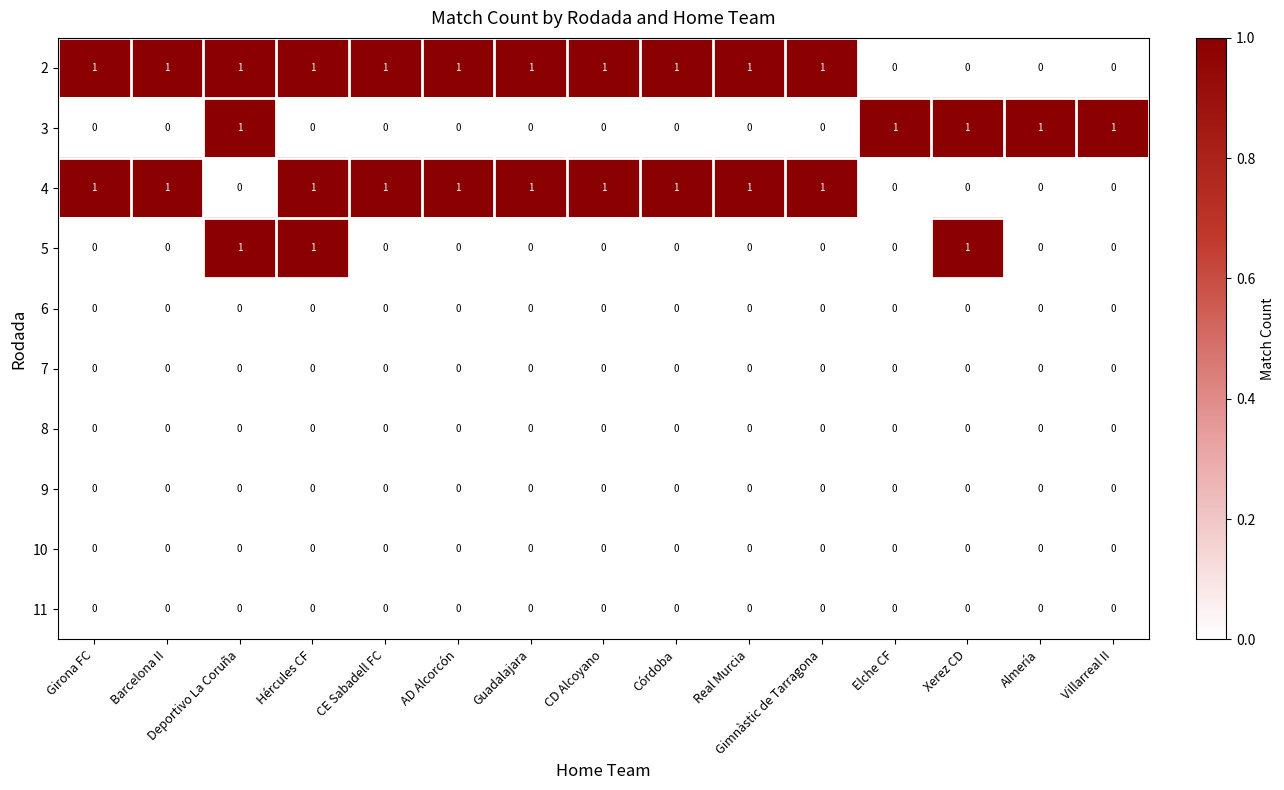

Count the 4 values in the range 0 to 1.

15